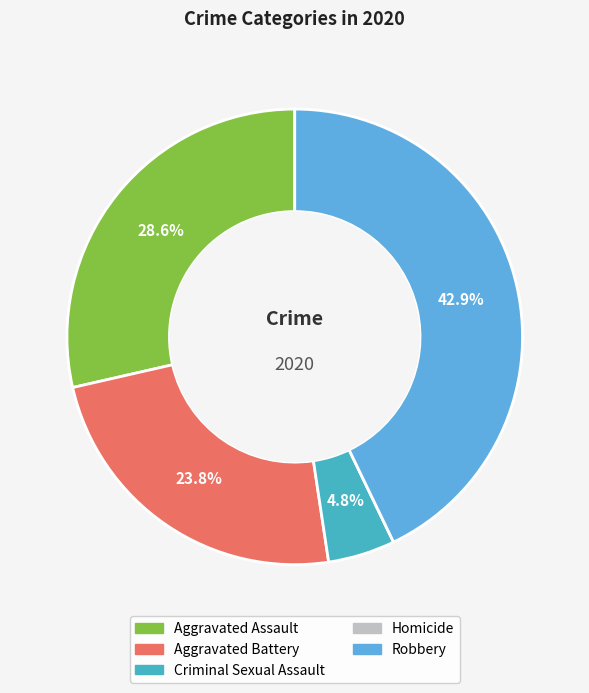

What is the smallest slice in the pie chart?

Homicide